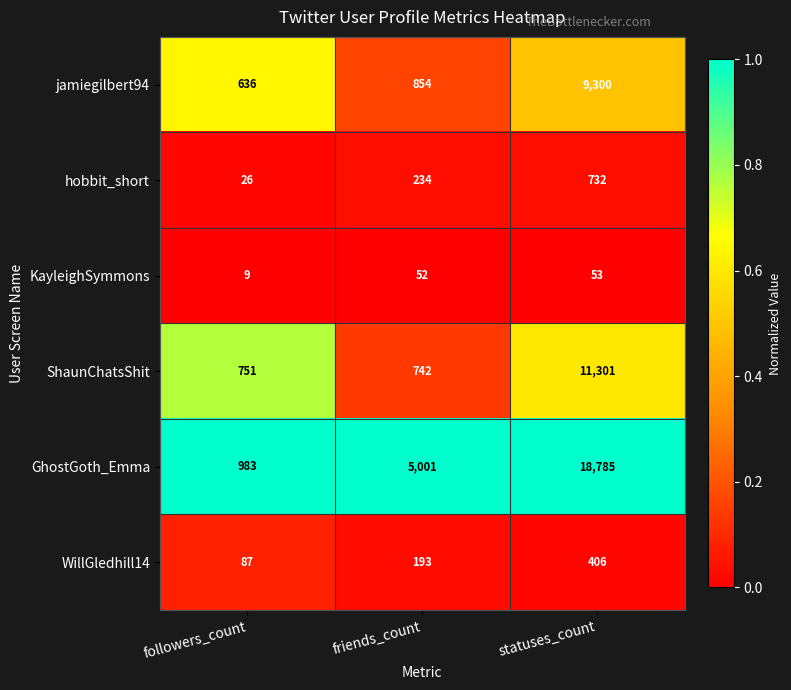

True or false: hobbit_short has a value of 732 at statuses_count.

True